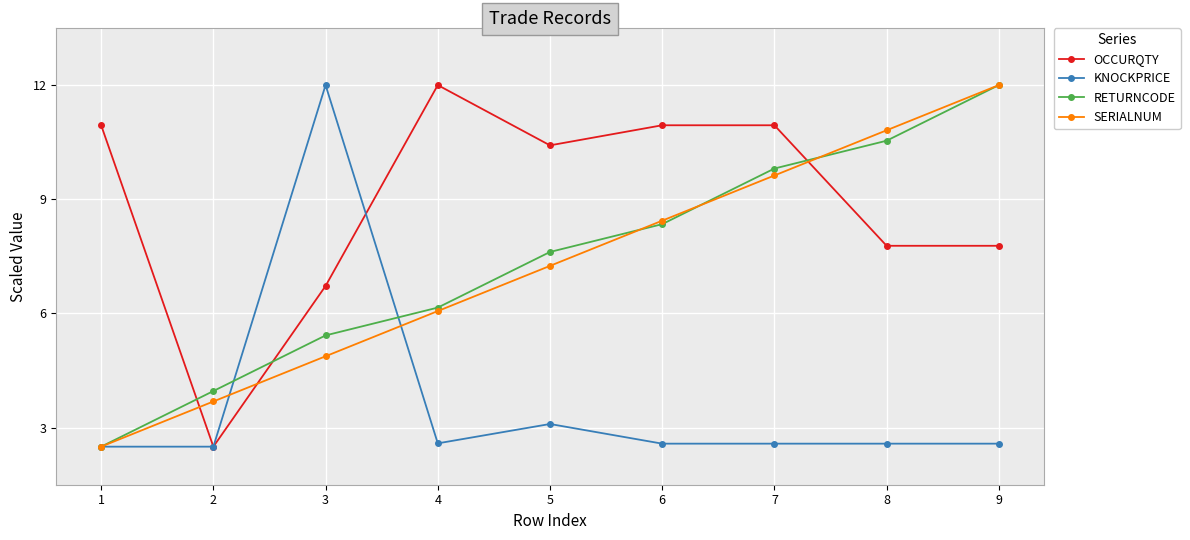

What is the lowest value of the SERIALNUM series?

2.5